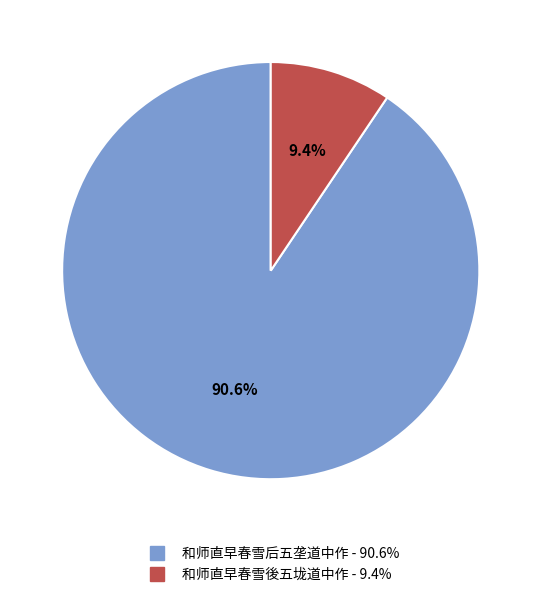

To the nearest percent, what portion does 和师直早春雪後五垅道中作 represent?

9%